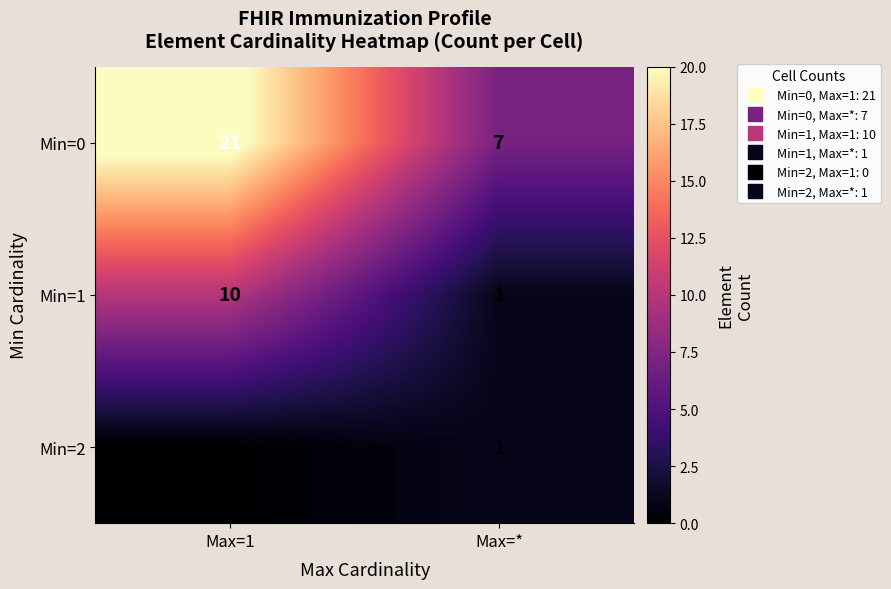

Is it true that Min=2 equals 1 at Max=1?

False